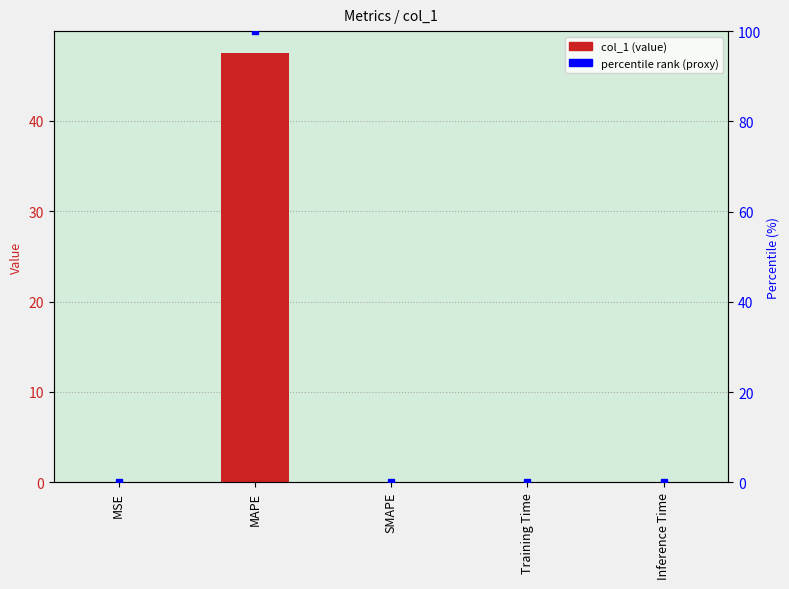

Reading left to right, list all the values displayed in this chart.

MSE=0.0	MAPE=47.6	SMAPE=0.0	Training Time=0.0	Inference Time=0.0